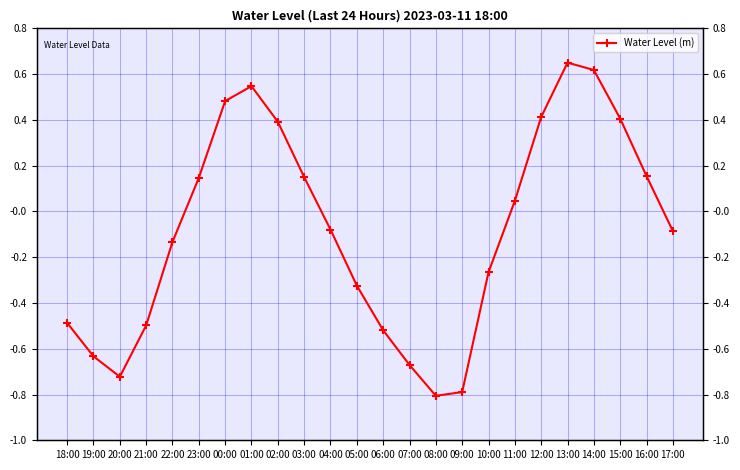

Between 01:00 and 11:00, which is larger?

01:00